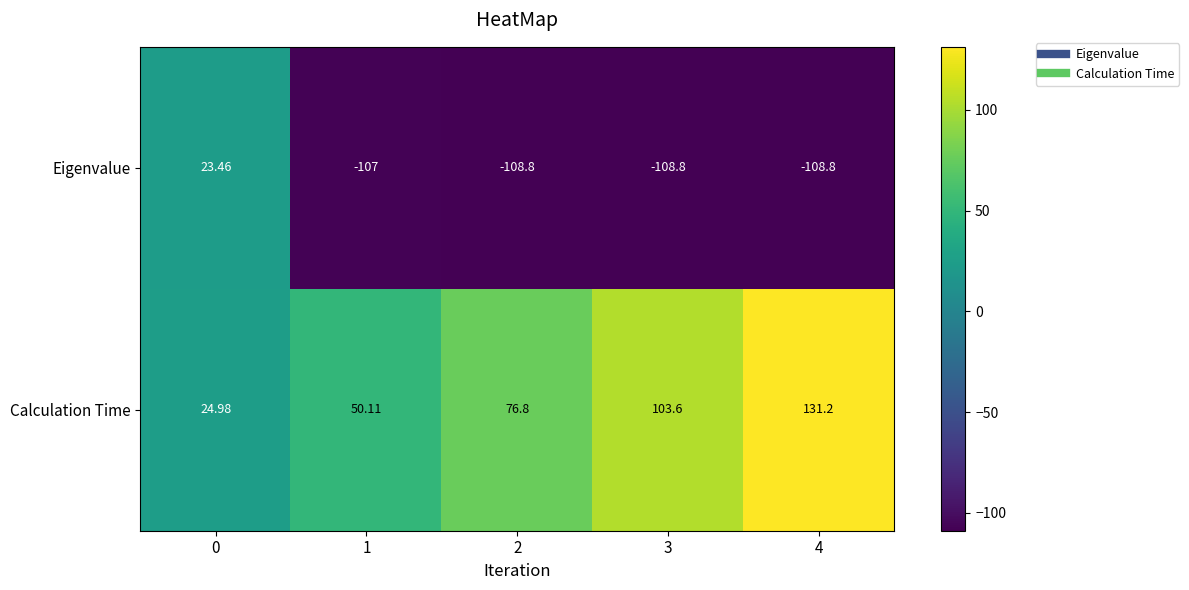

What is the difference between the highest and lowest values at 0?

1.5